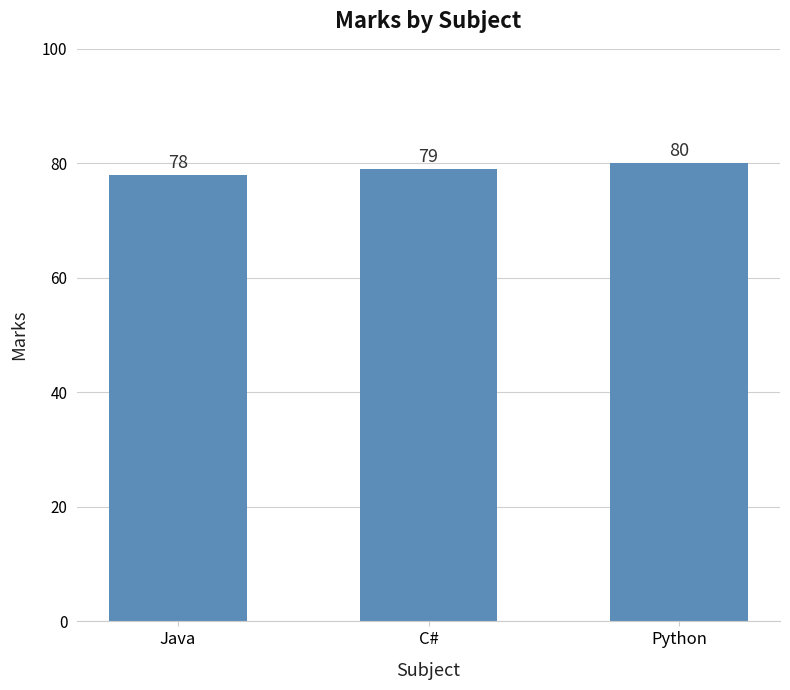

What is the change in value from C# to Python?

+1